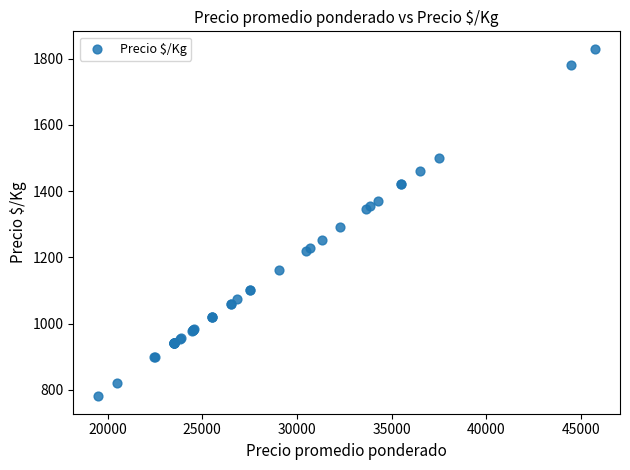

What Y value in the scatter plot is closest to 1305?

1292